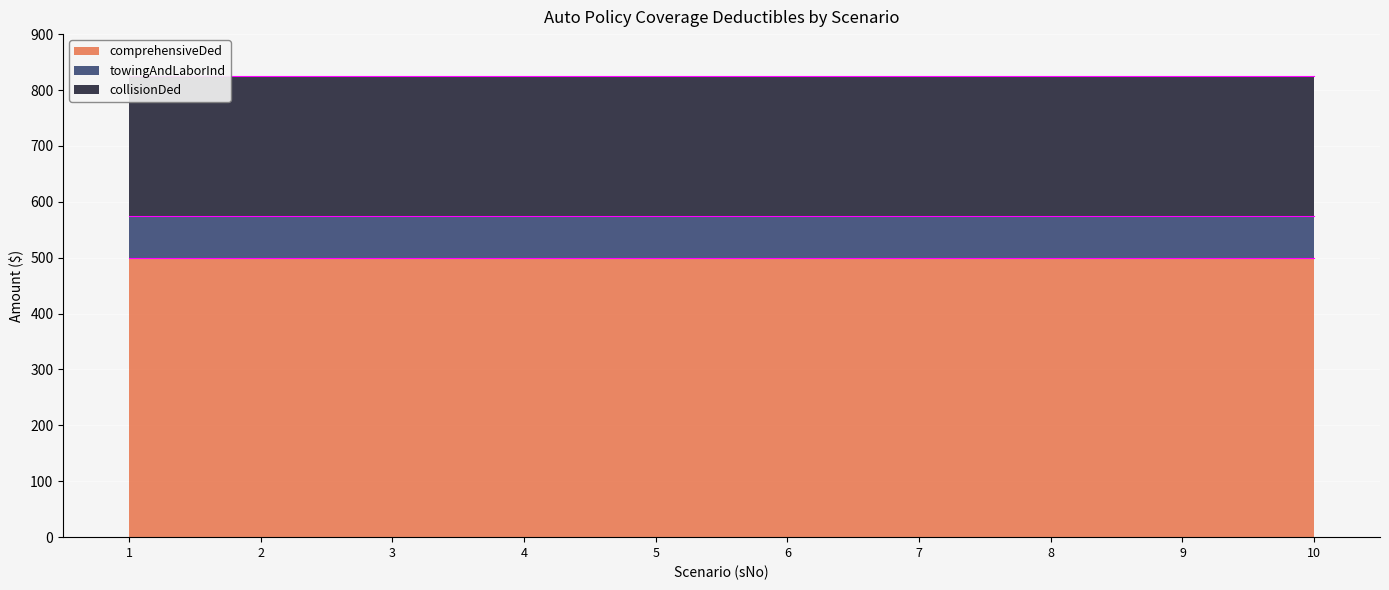

True or false: comprehensiveDed and collisionDed cross at least once.

False